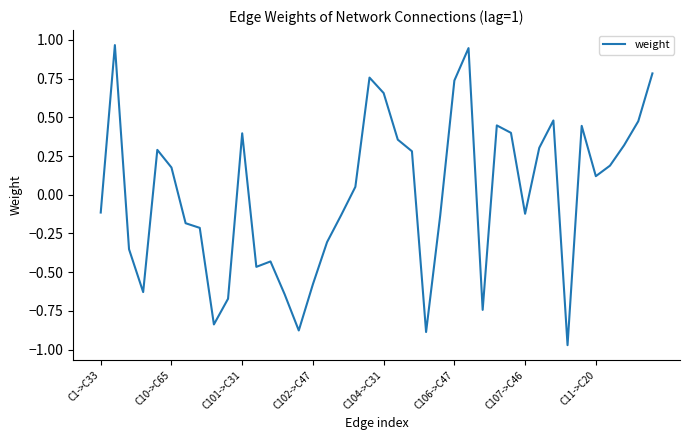

Does the chart display data point markers on the line(s)?

No